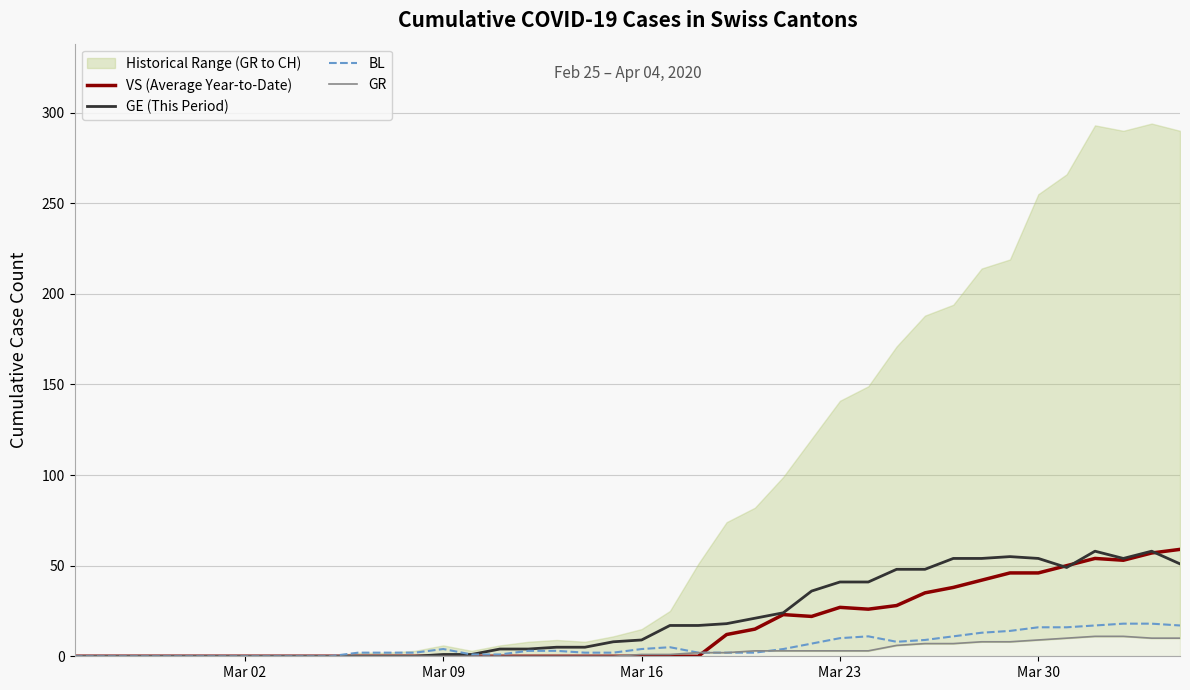

How many data points in BL are above 3?

18